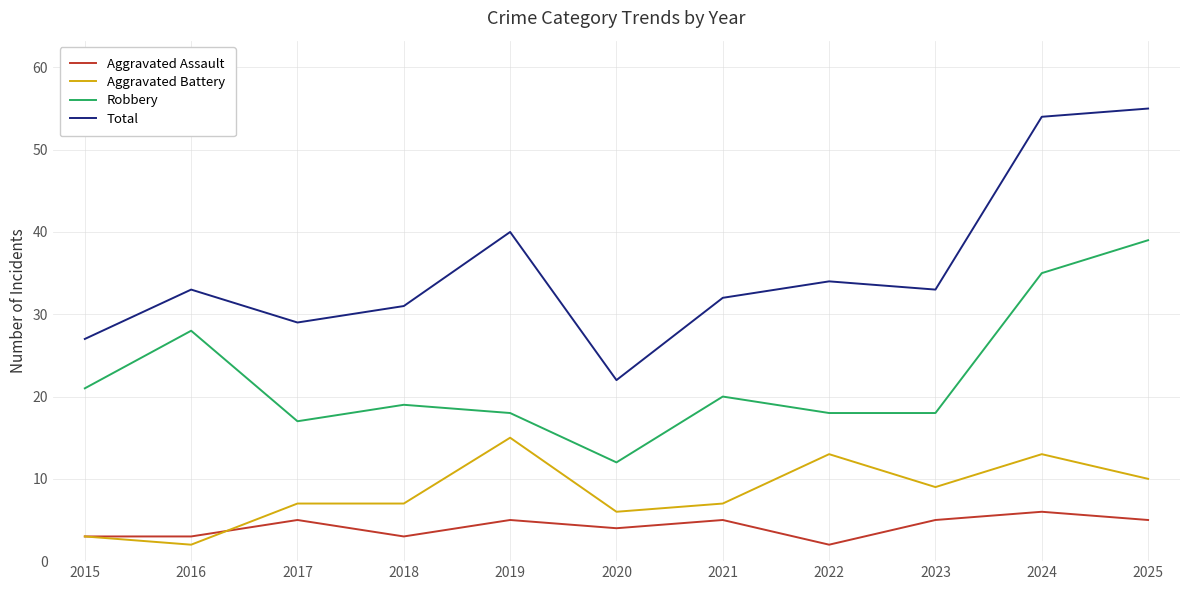

True or false: Robbery has more than 0 points higher than both neighbors.

True